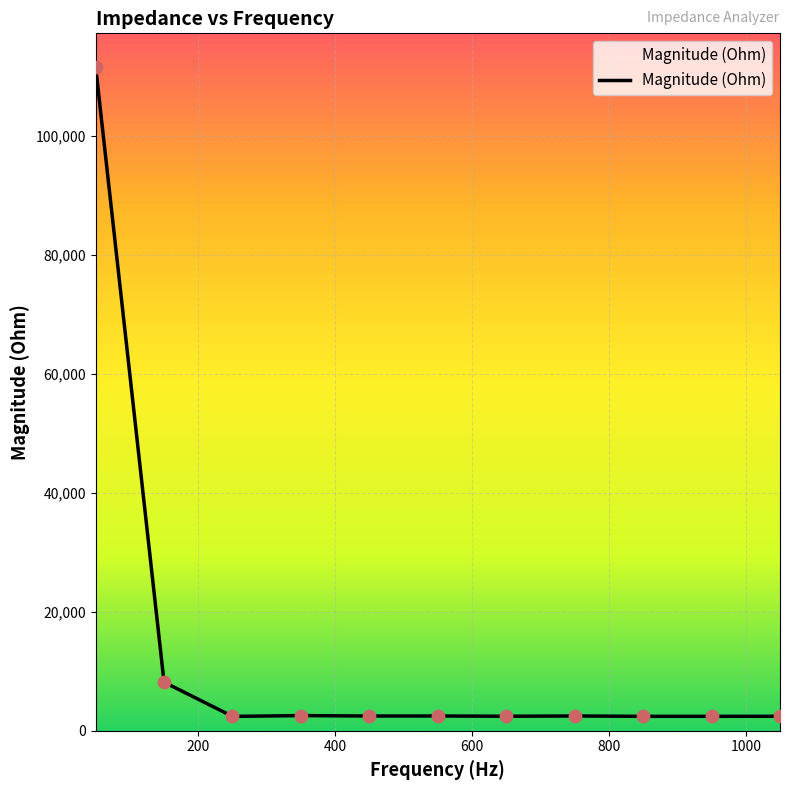

What is the maximum value shown in the chart?

111674.4